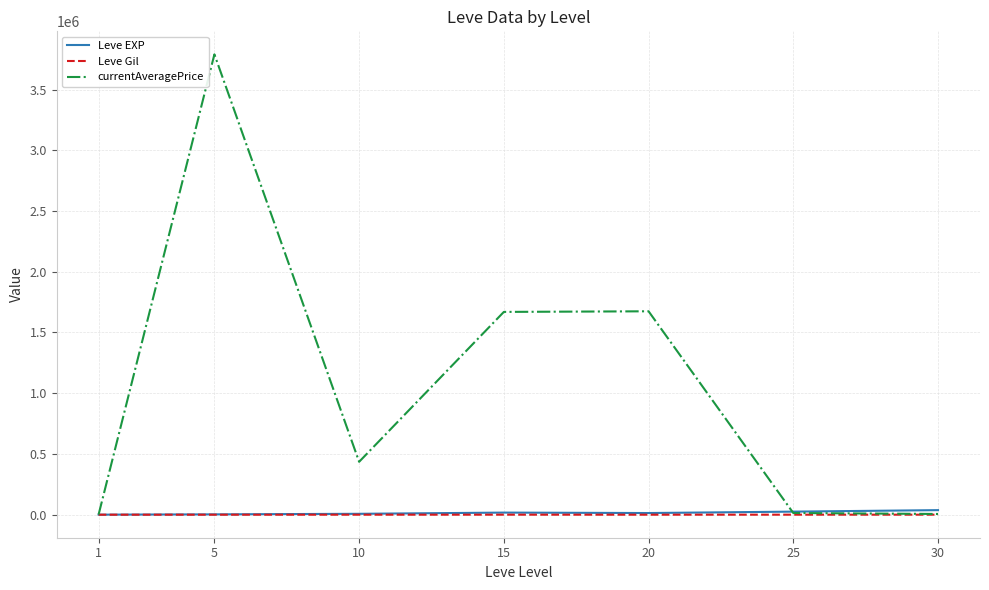

Which series changed the most between 1 and 20?

currentAveragePrice